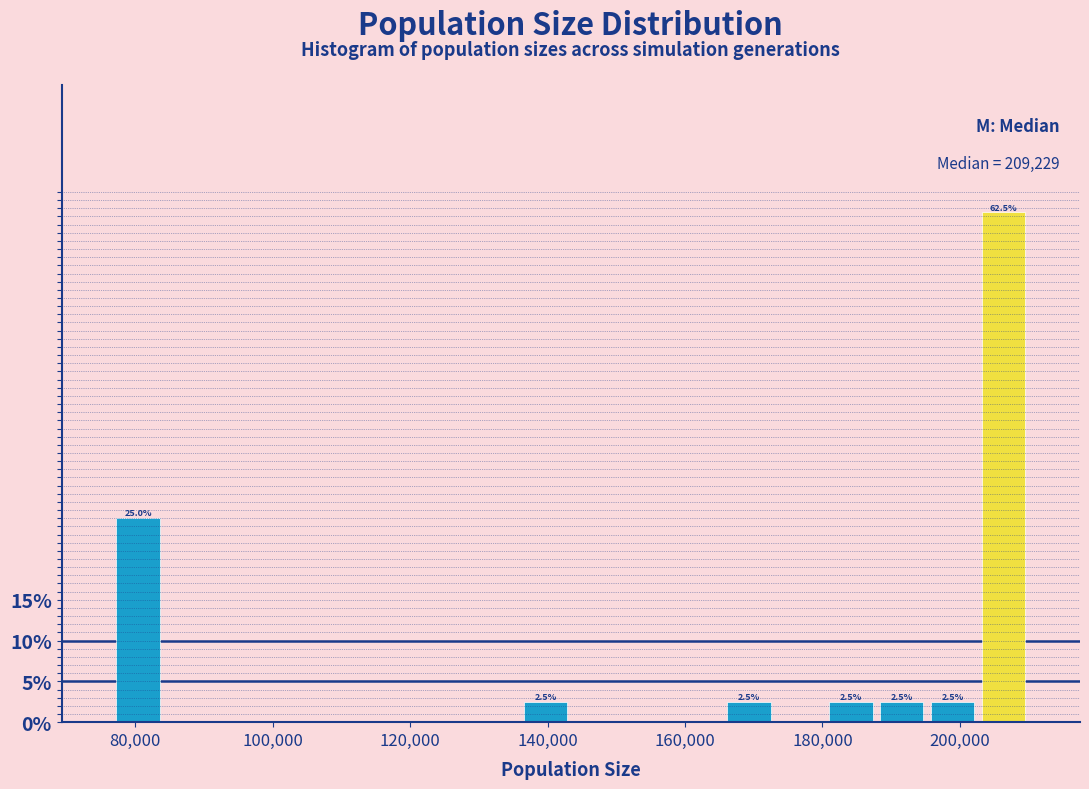

Read against the x-axis, roughly where is the centre of the tallest bar?

206000